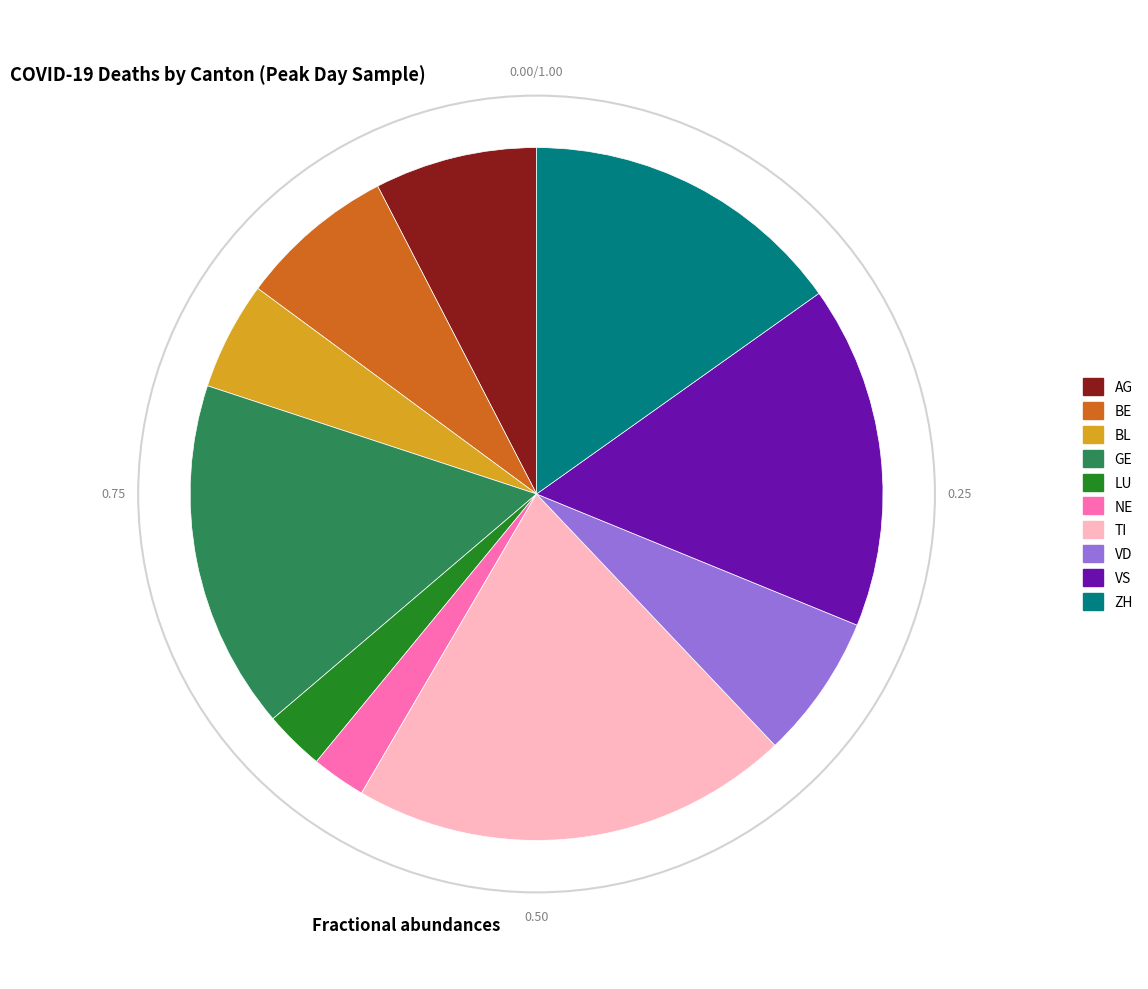

Is it true that BE is 7% of the pie?

True